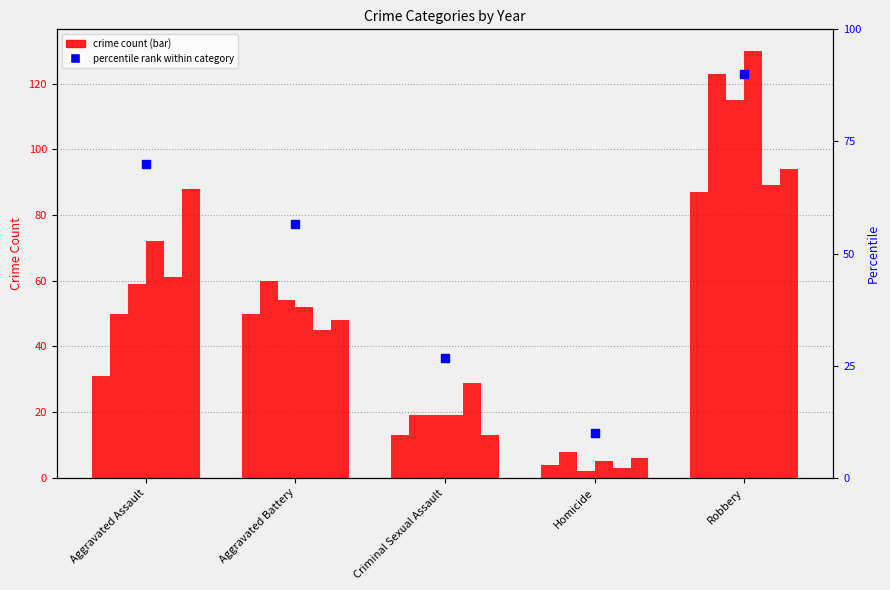

What is the ratio of the value at Criminal Sexual Assault to the value at Homicide?

2.7